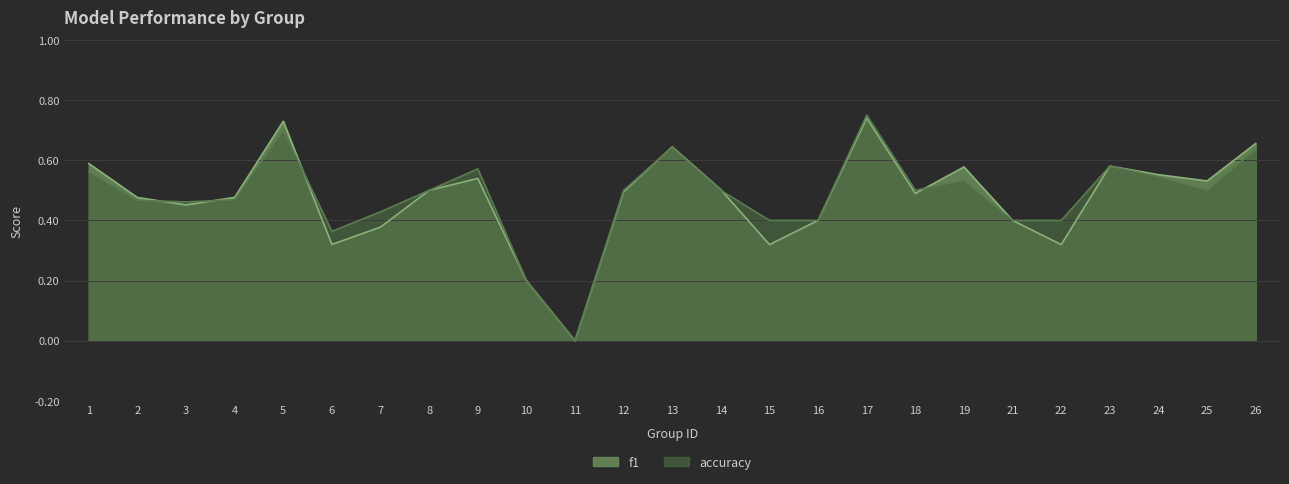

Between 7 and 24, which series saw the biggest shift?

f1